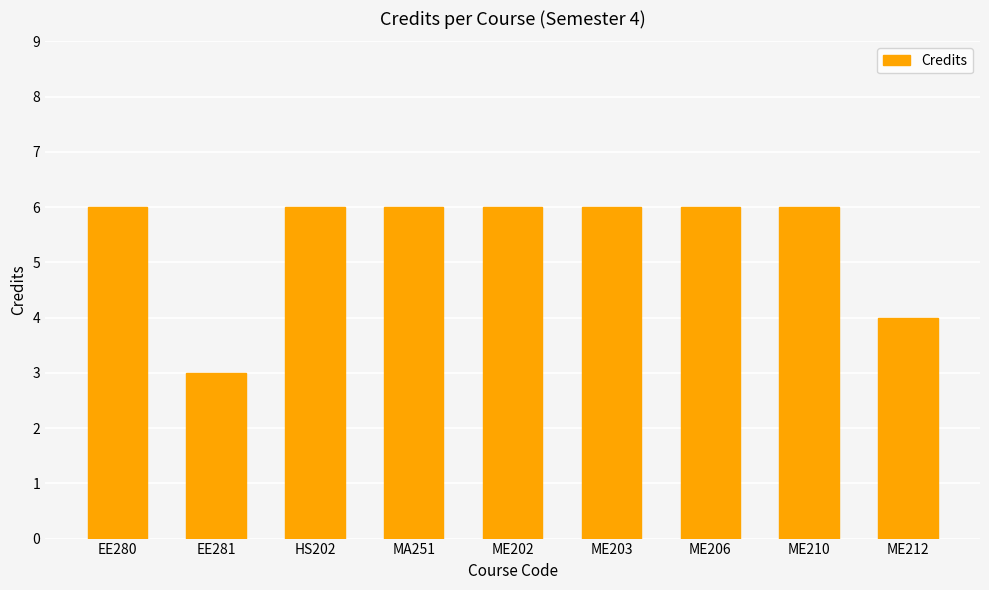

At which label is the value closest to 4?

ME212